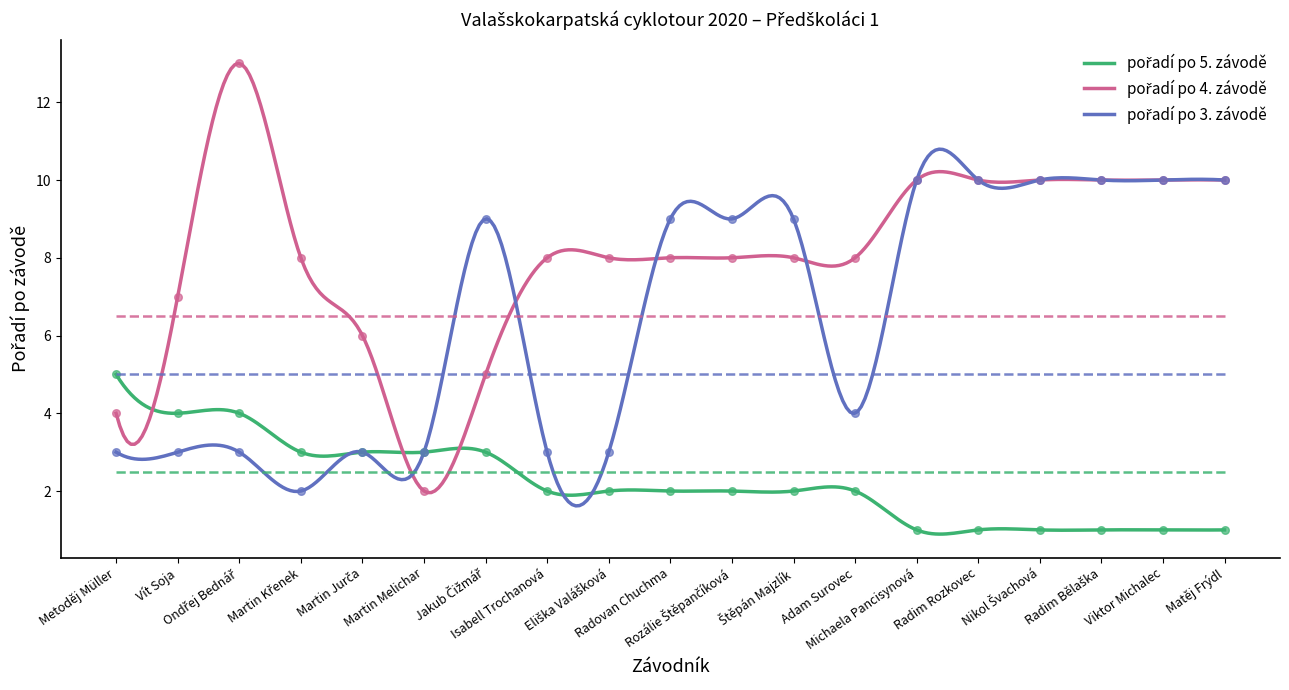

Which series has the widest spread of Y values?

pořadí po 4. závodě